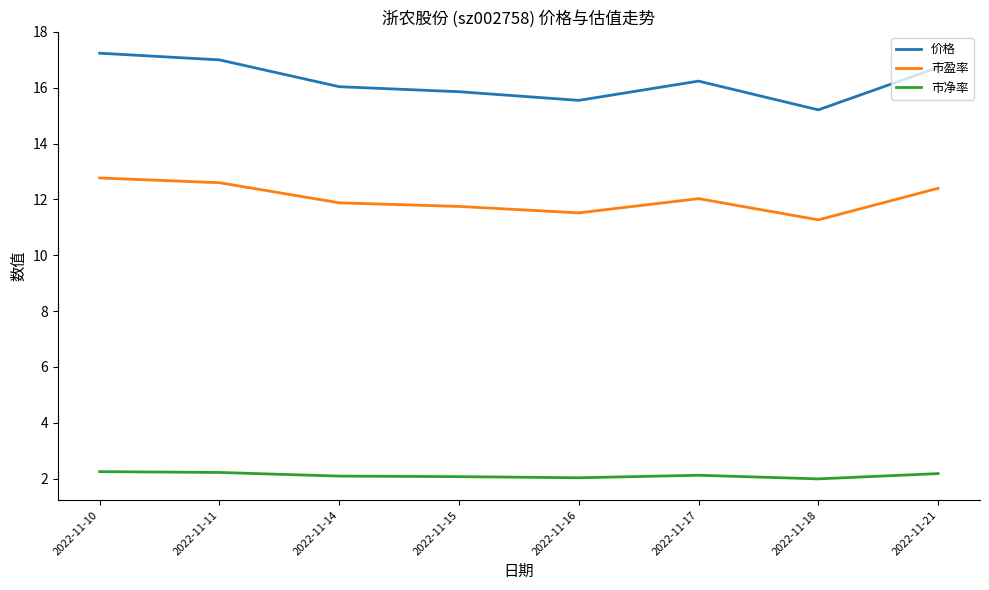

Which series has the largest total across all categories?

价格